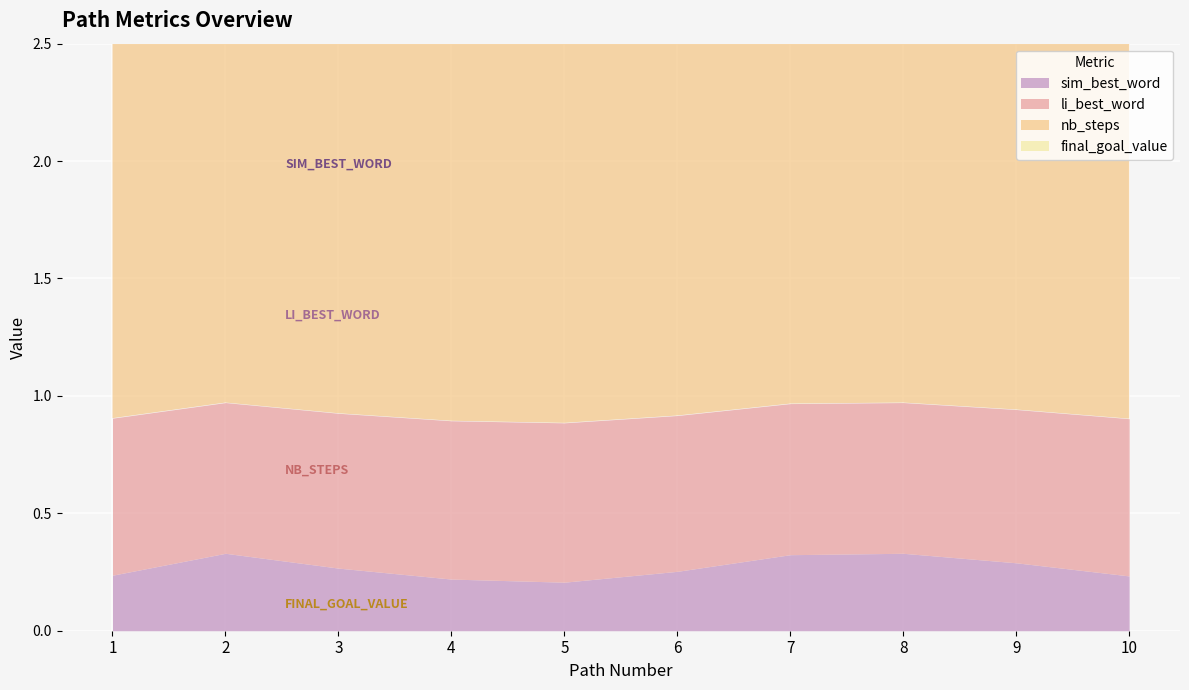

At 2, list the series in order from largest to smallest.

nb_steps, li_best_word, final_goal_value, sim_best_word